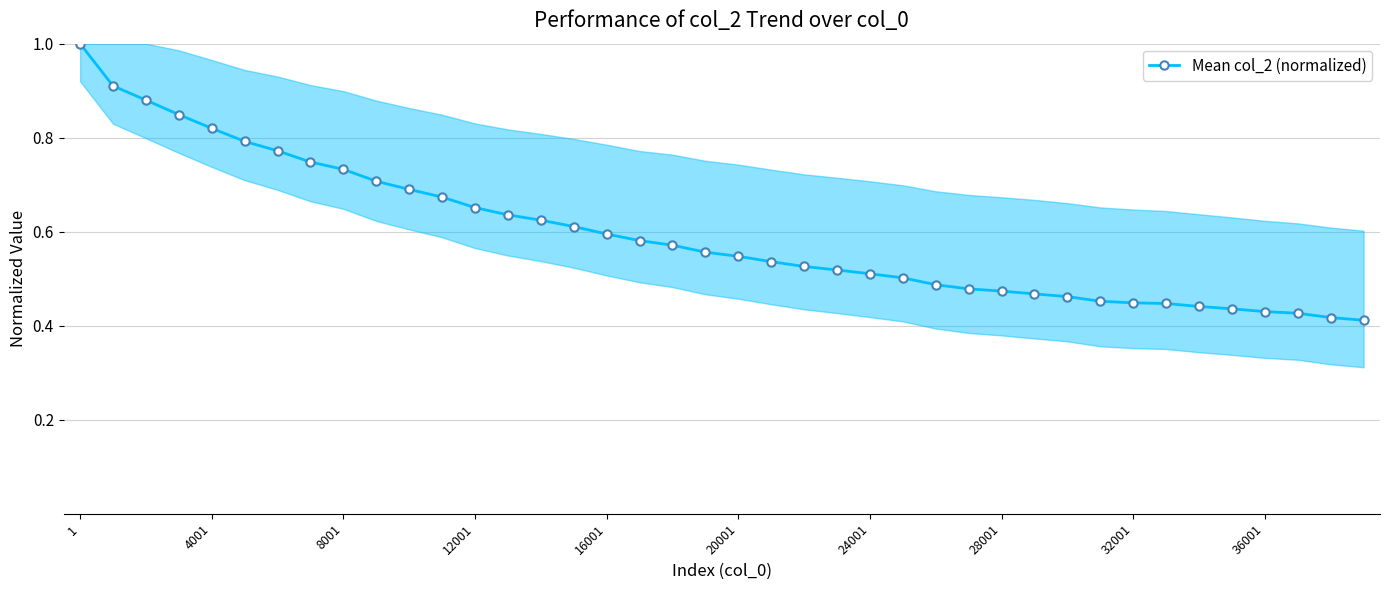

What is the maximum value shown in the chart?

1.0